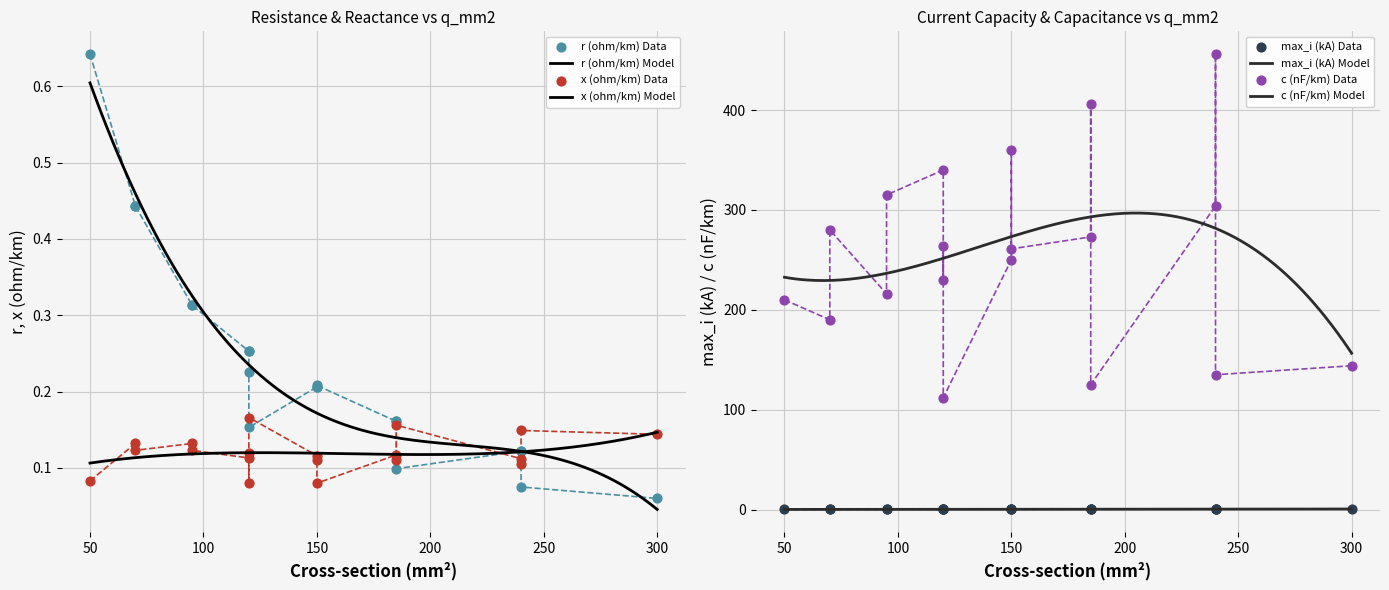

Which series has the largest total across all categories?

c_nf_per_km